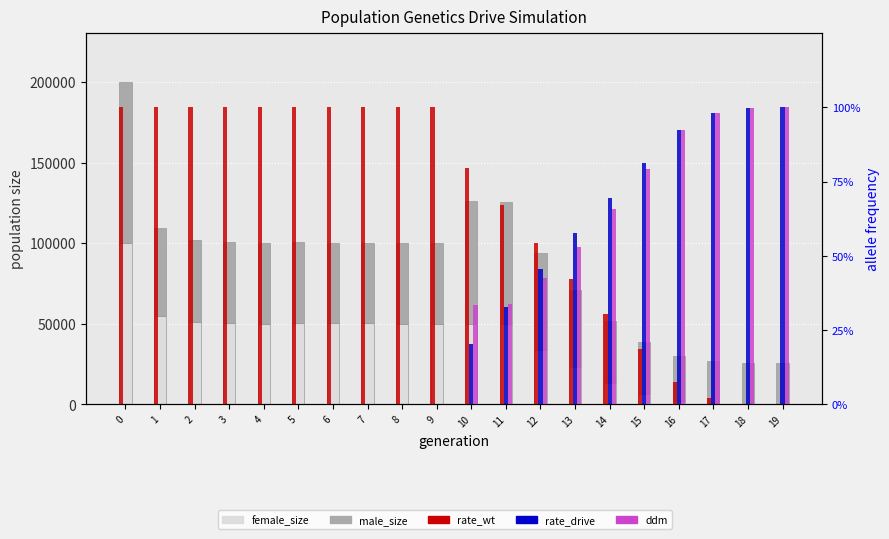

What are all the series names shown in the legend?

female_size, male_size, rate_wt, rate_drive, ddm